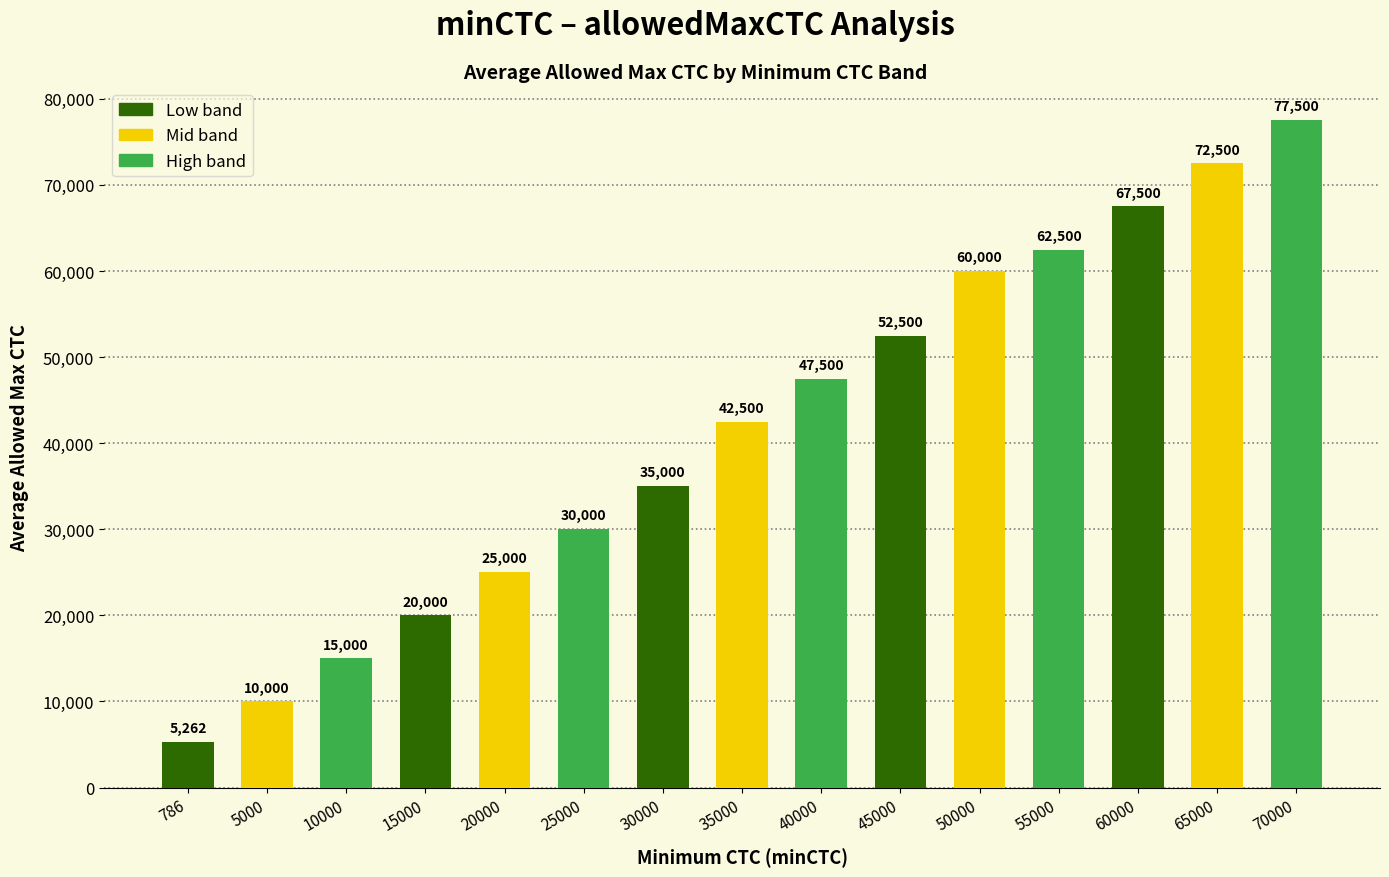

What is the greatest value displayed?

77500